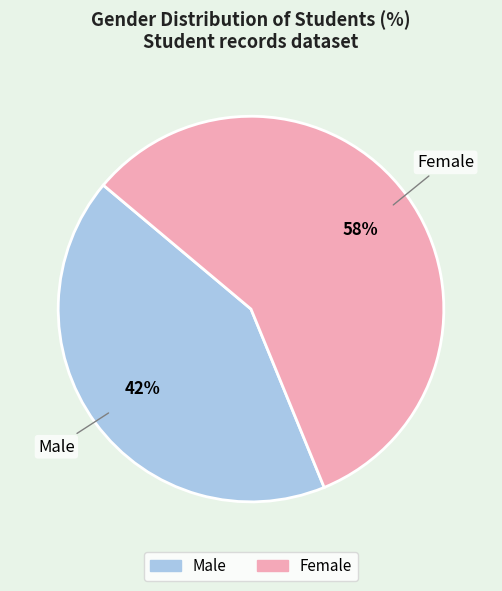

To the nearest percent, what percentage of the pie is Male?

42%